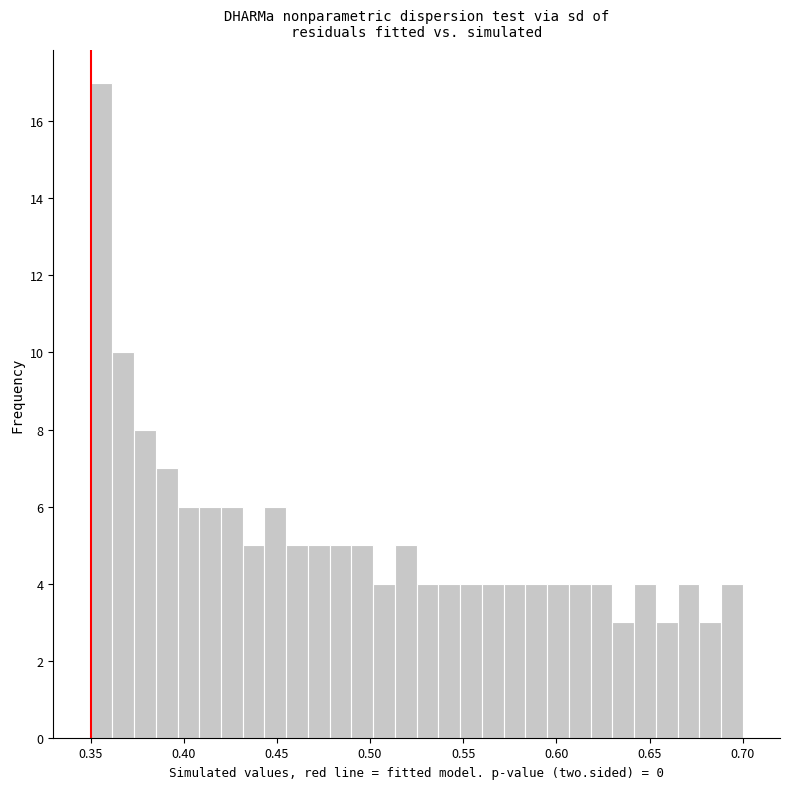

Around what value on the x-axis is the tallest bar? Give the approximate position of its centre, as read against the axis.

0.355